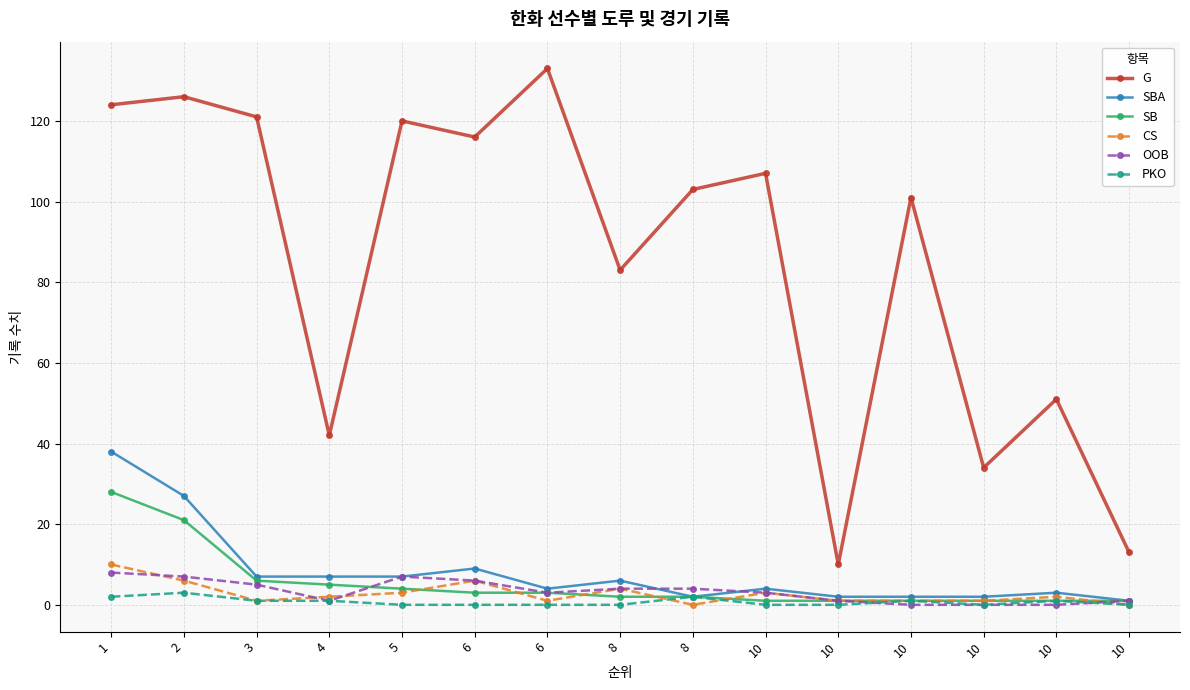

Which series has the widest spread of values?

G